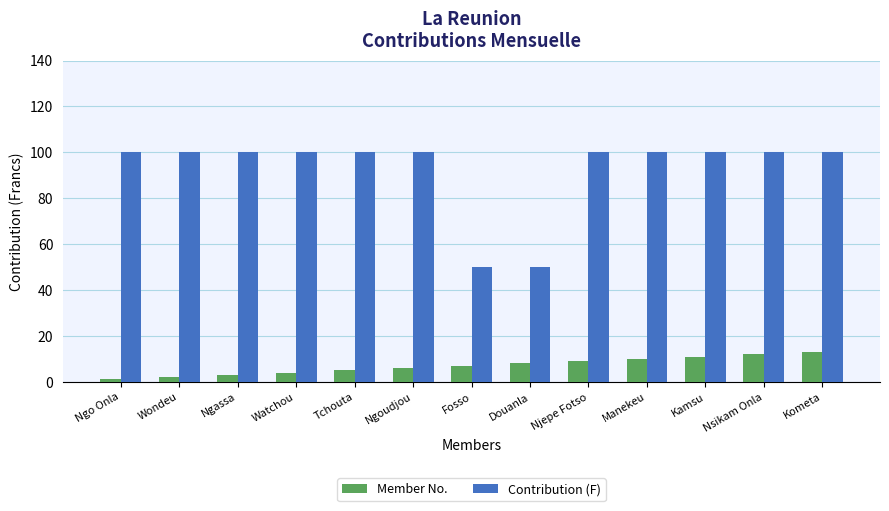

Does the chart contain stacked bars?

No